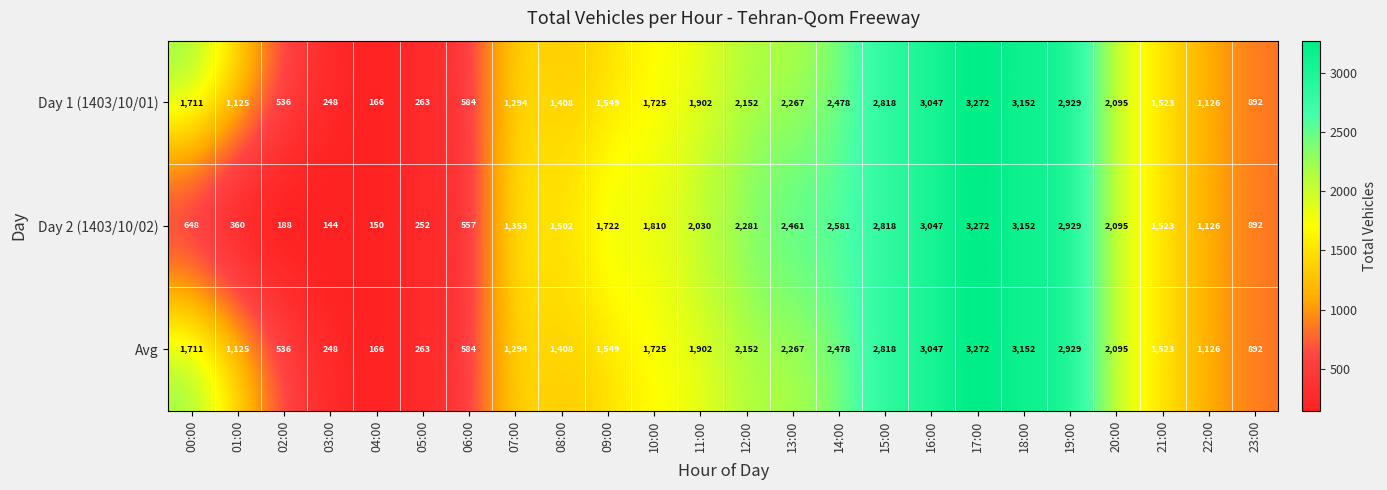

What is the total value across all series at 14:00?

7537